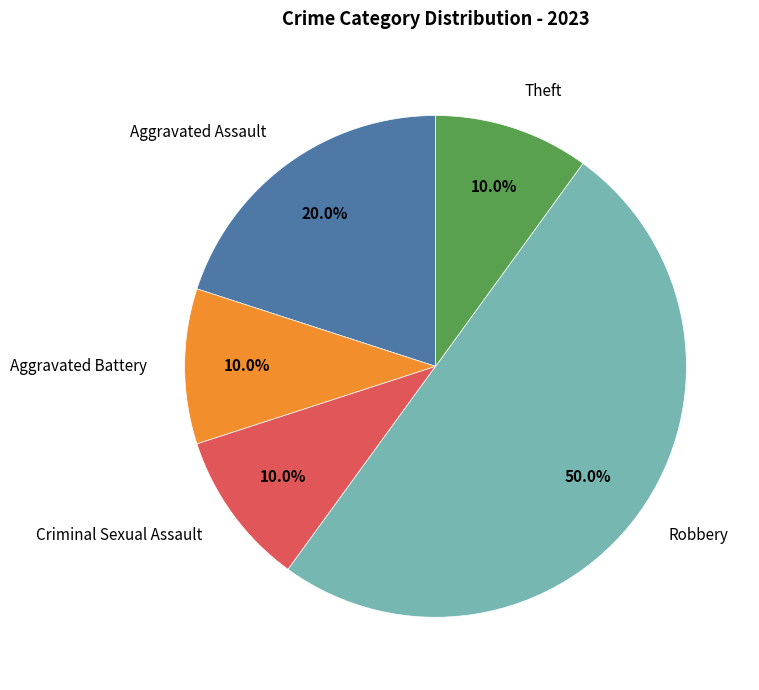

What percentage do Theft and Criminal Sexual Assault together represent?

20.0%